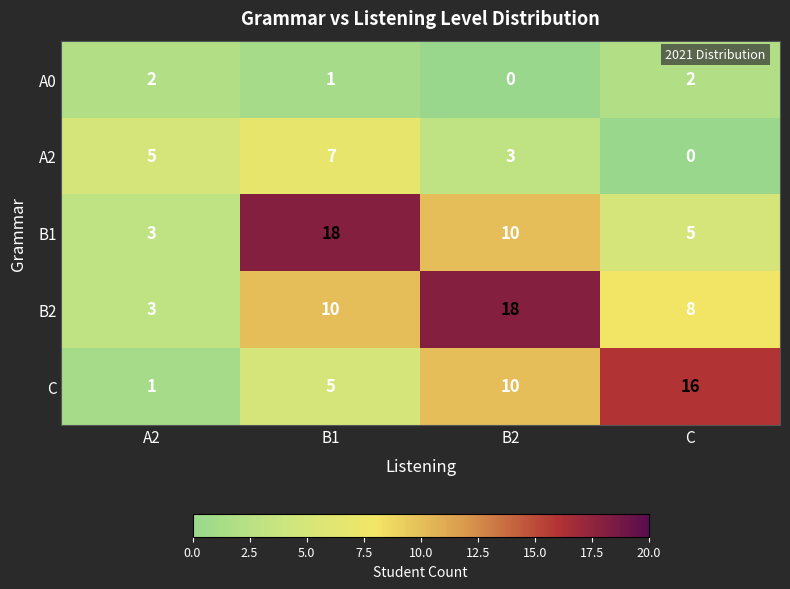

Count the number of data series in this chart.

5